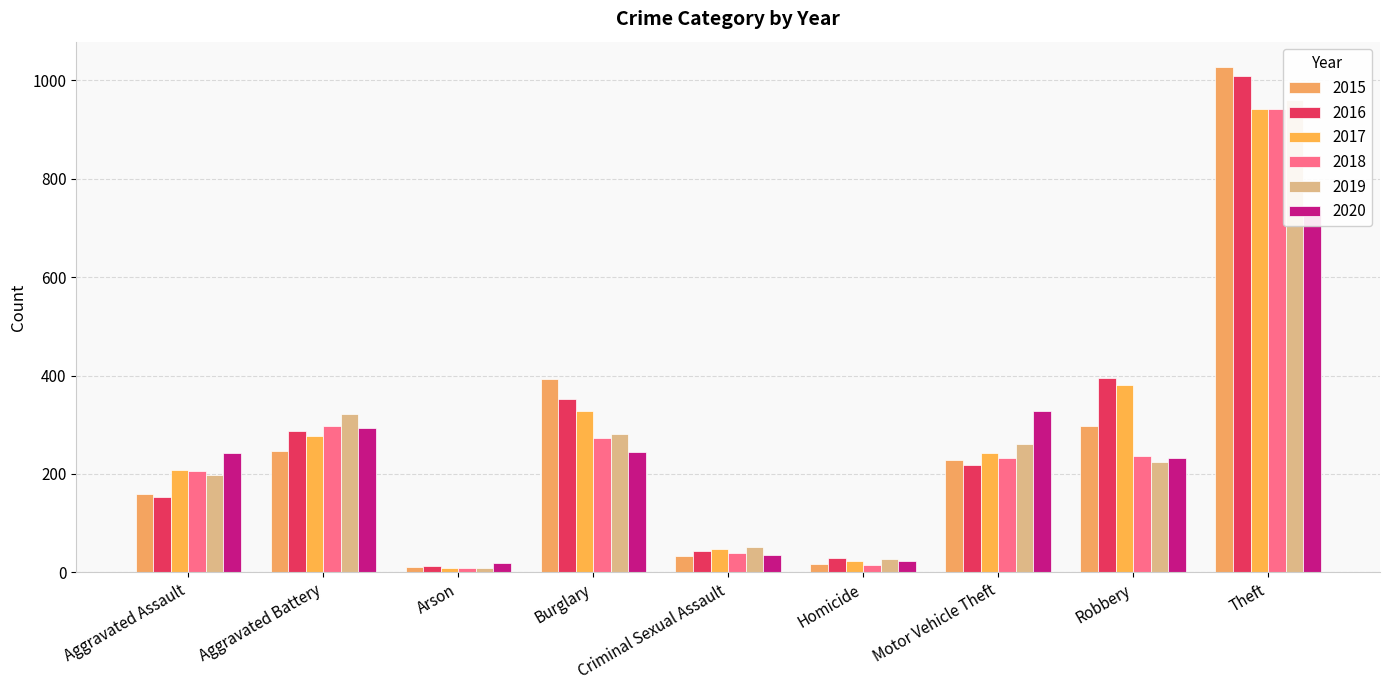

Reading left to right, extract all data points from this chart.

2015: 160	246	11	393	34	17	228	297	1027
2016: 154	288	13	352	43	29	218	394	1009
2017: 207	277	9	327	47	24	243	381	941
2018: 206	297	9	273	40	15	232	237	941
2019: 197	321	8	281	51	27	260	224	959
2020: 242	294	20	245	36	24	328	233	736